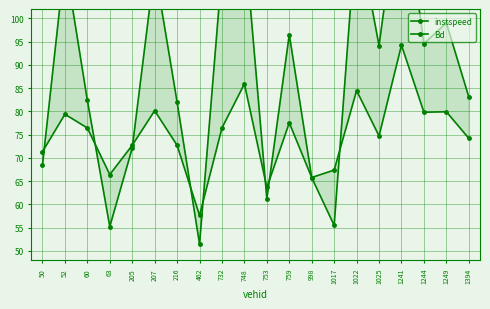

Reading left to right, extract all data points from this chart.

instspeed: 50=71.3	52=79.4	60=76.4	63=66.4	205=72.7	207=80.2	216=72.7	462=57.7	732=76.4	748=85.9	753=63.7	759=77.5	998=65.8	1017=67.4	1022=84.5	1025=74.7	1241=94.2	1244=79.8	1249=79.9	1394=74.2
Bd: 50=68.5	52=112.4	60=82.4	63=55.3	205=72.1	207=110.9	216=82.0	462=51.5	732=110.4	748=117.4	753=61.2	759=96.5	998=65.8	1017=55.5	1022=120.0	1025=94.1	1241=129.8	1244=94.5	1249=99.0	1394=83.1